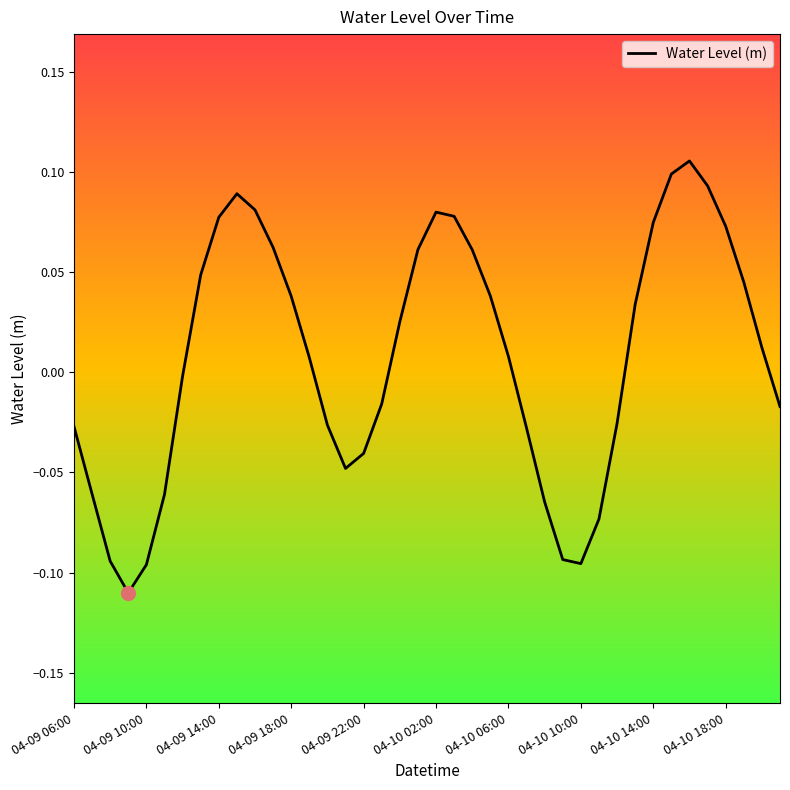

Is it true that the value at 04-09 10:00 is -0.0?

False